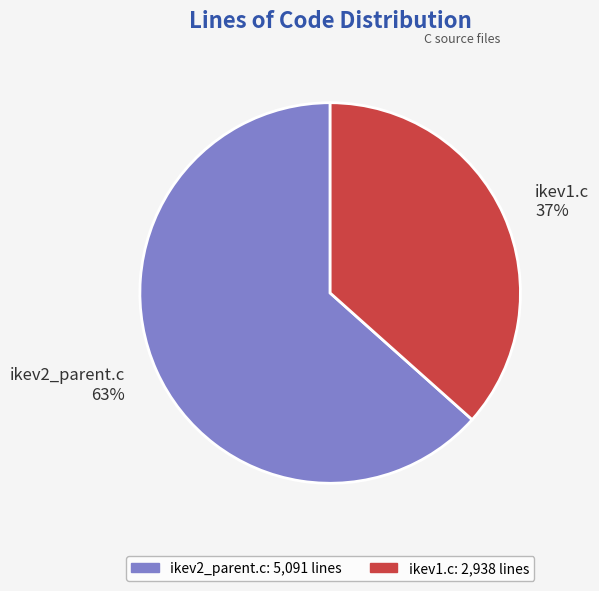

Count the number of slices in the pie.

2